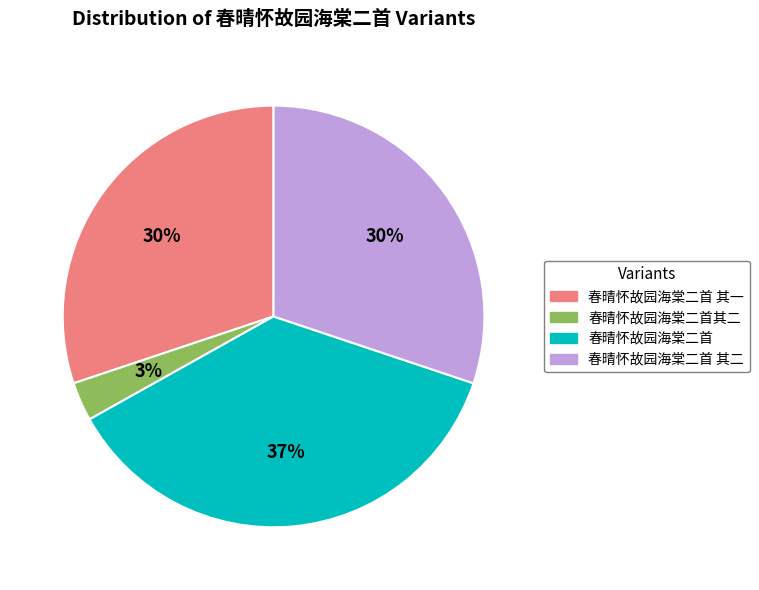

Count the number of slices in the pie.

4